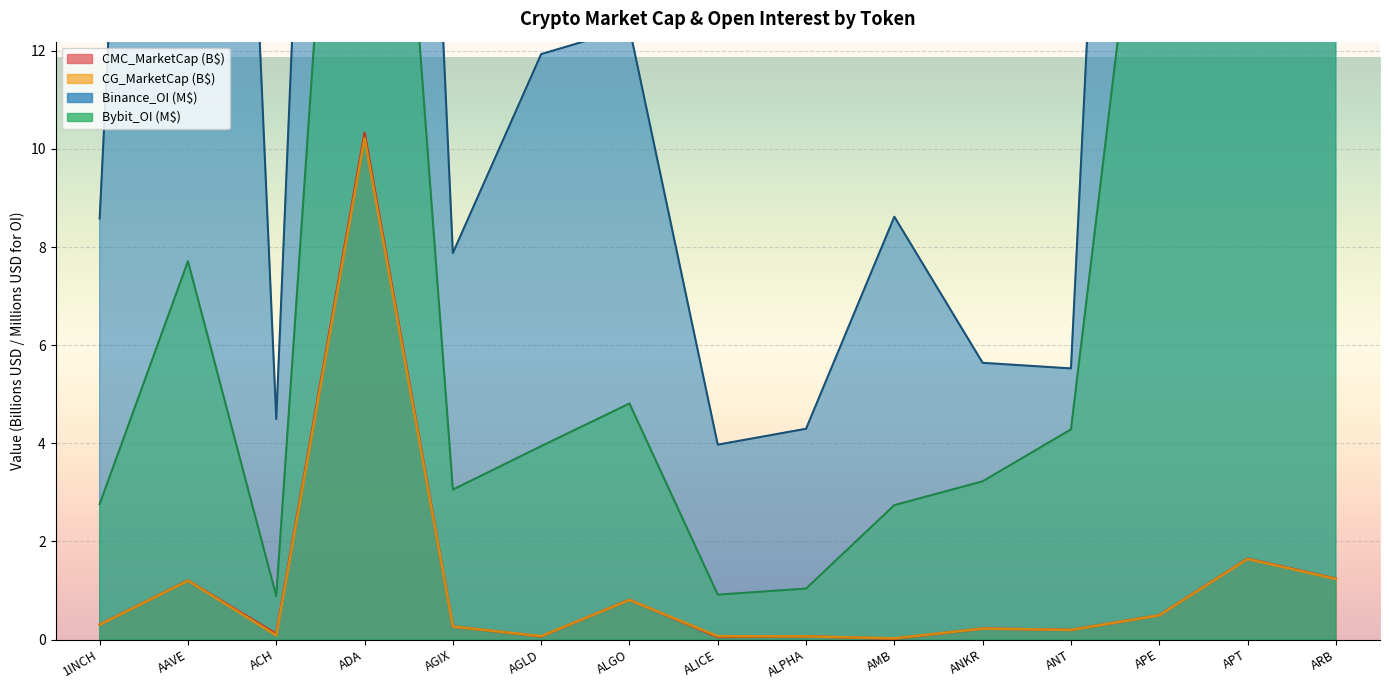

Which series has the largest total across all categories?

Binance_OI